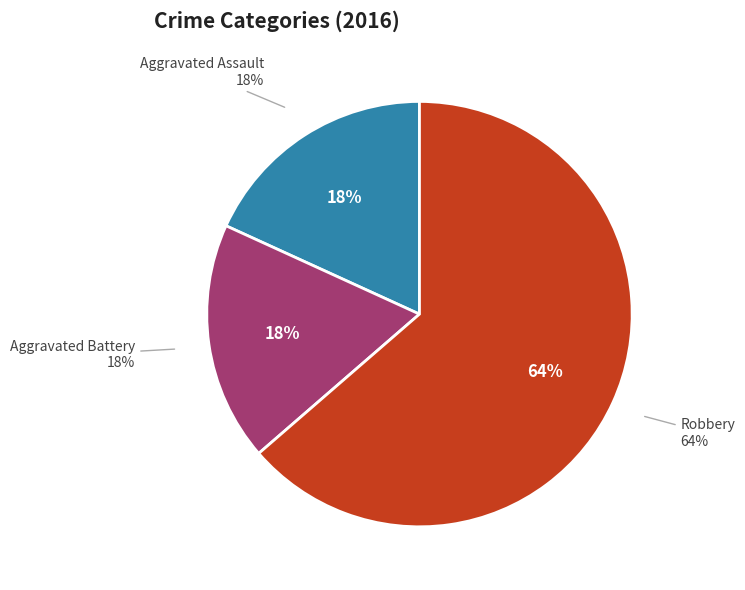

What is the largest slice in the pie chart?

Robbery